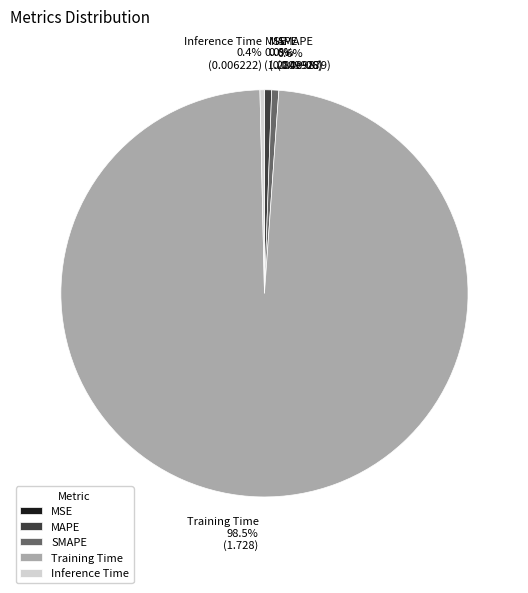

Between MAPE and Training Time, which is larger?

Training Time